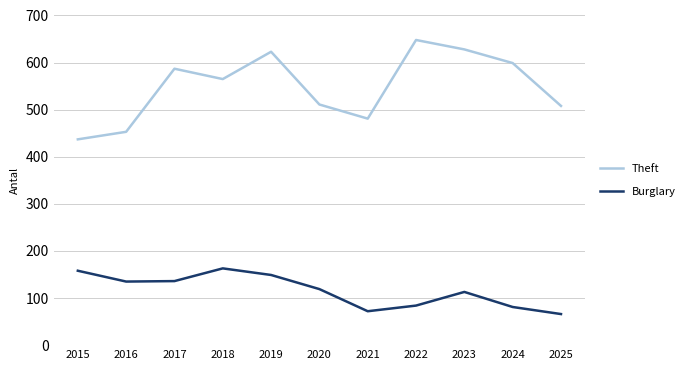

True or false: Burglary and Theft intersect in this chart.

False